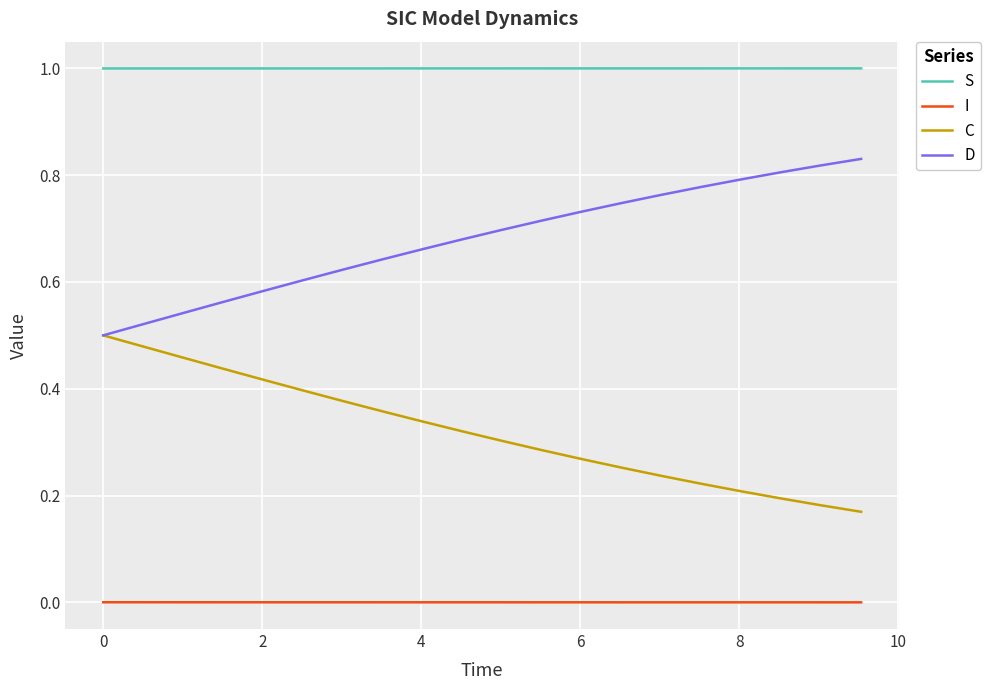

What is the maximum value shown in the chart?

1.0